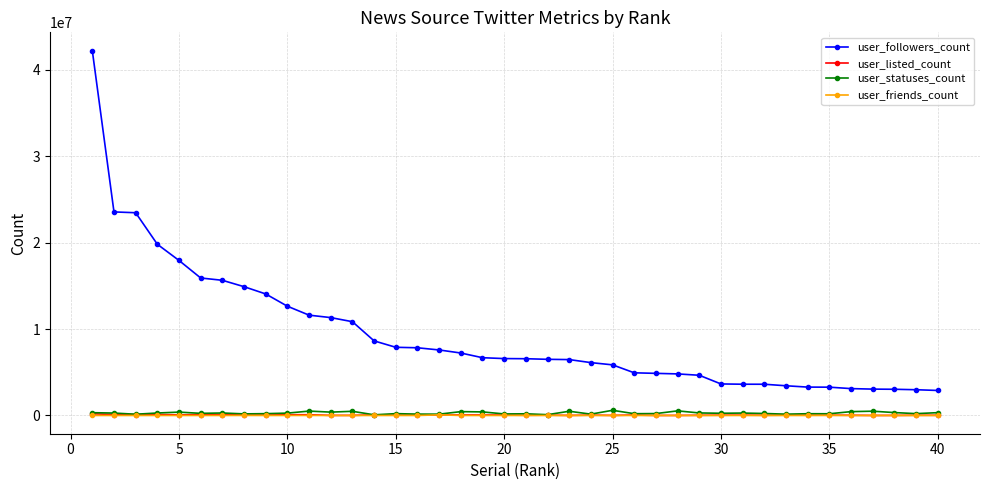

Which series has the widest spread of values?

user_followers_count